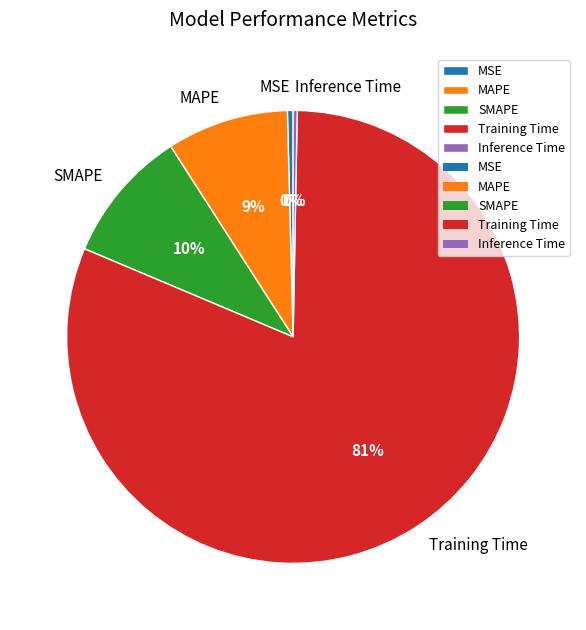

Between MAPE and Inference Time, which is larger?

MAPE